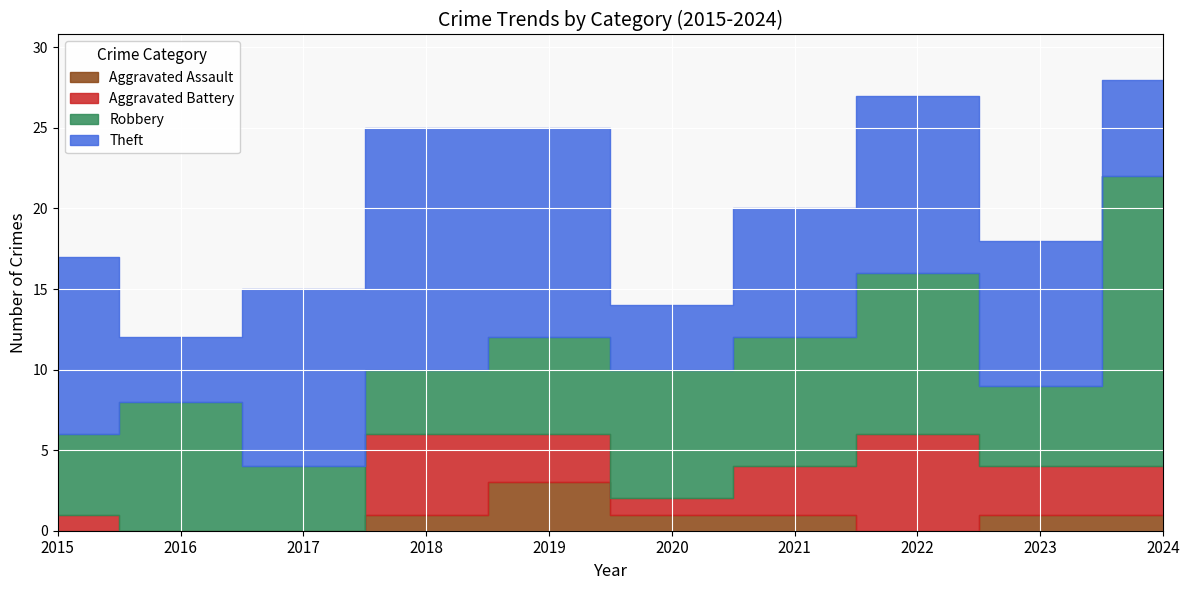

What are all the series names shown in the legend?

Aggravated Assault, Aggravated Battery, Robbery, Theft